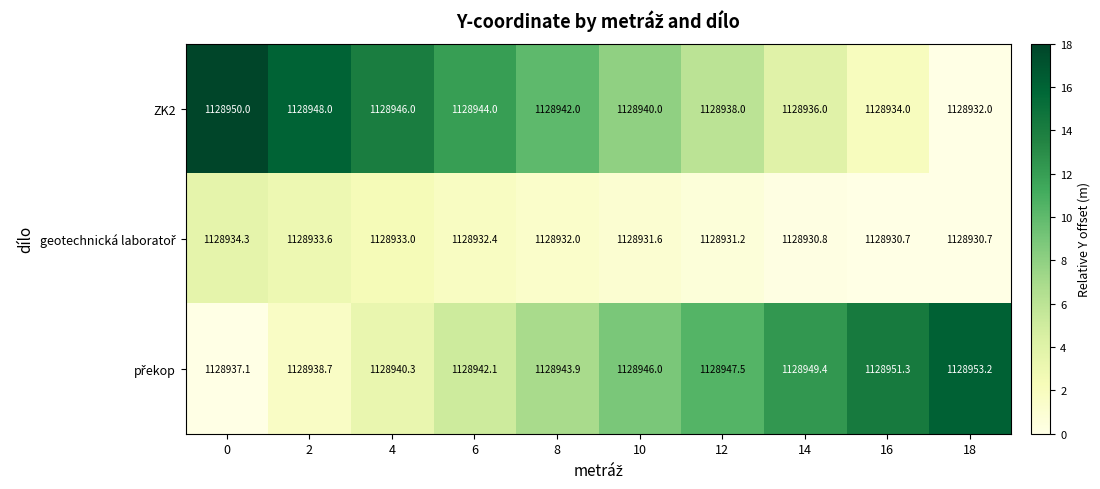

What is the total value across all series at 18?

3386815.9